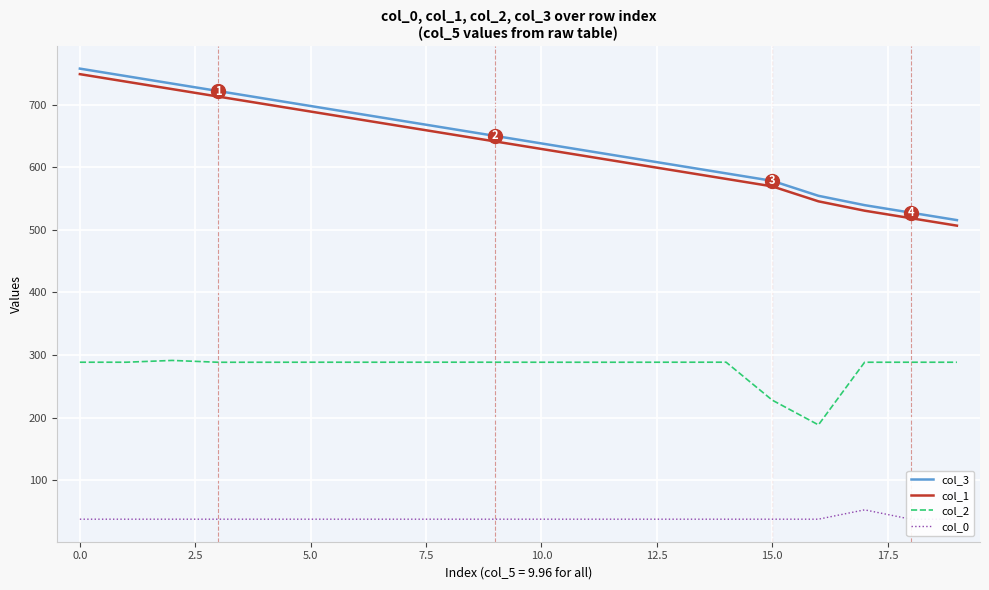

Is it true that col_1 equals 748.8 at 0.0?

True